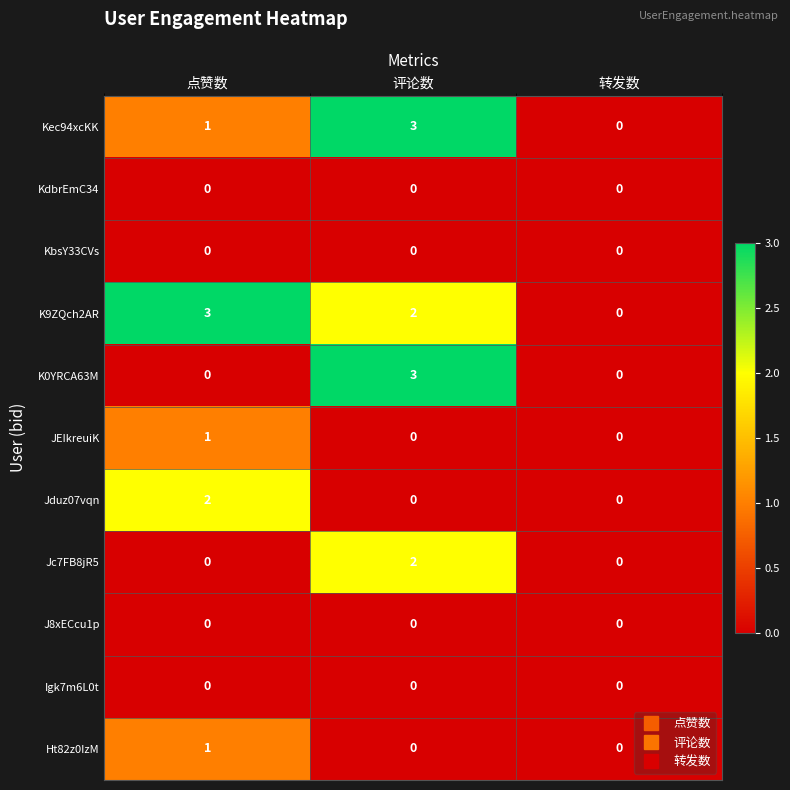

The value of J8xECcu1p at 点赞数 is 0. True or false?

True